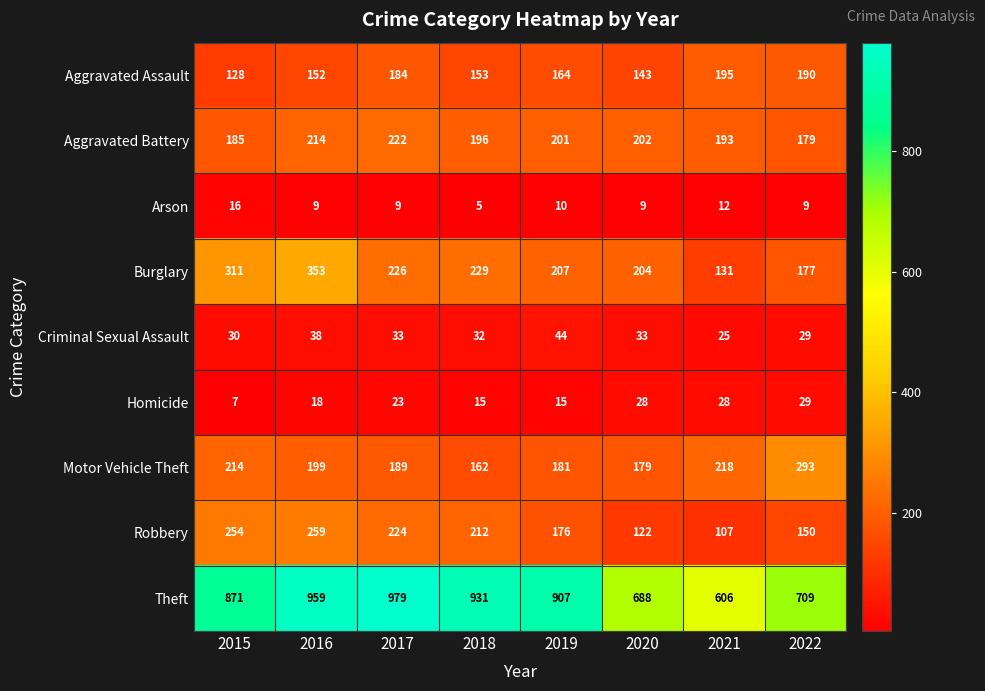

At which category is the sum across all series the highest?

2016